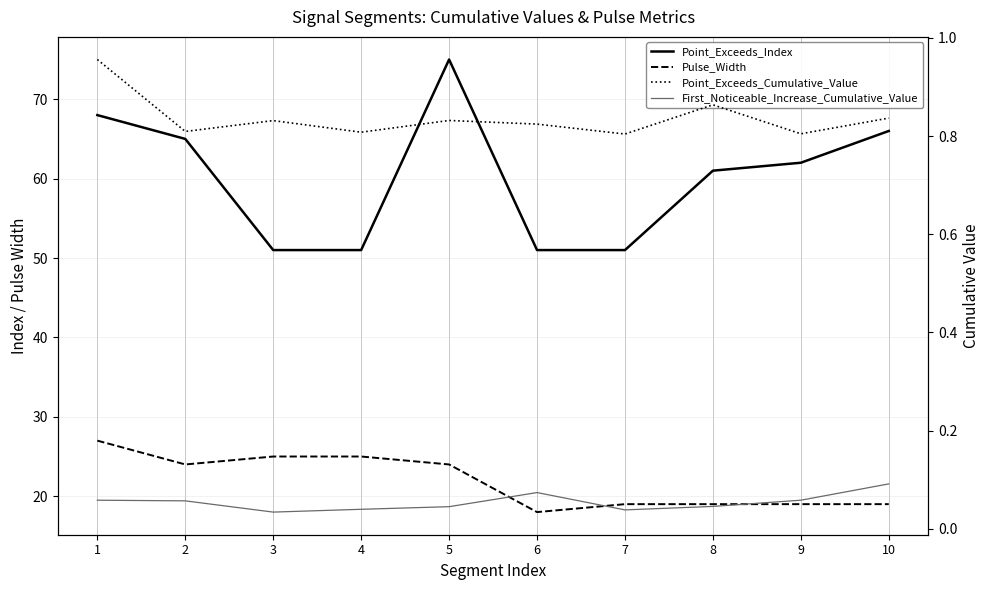

Rank the categories by Pulse_Width value from lowest to highest.

6, 7, 8, 9, 10, 2, 5, 3, 4, 1